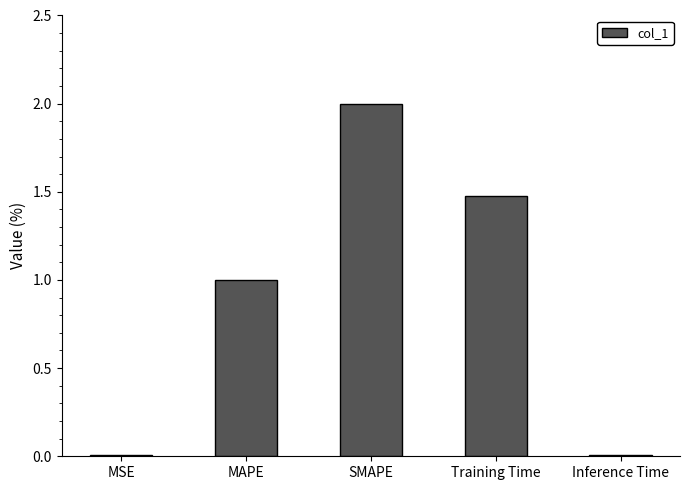

Which label corresponds to the largest value in the chart?

SMAPE